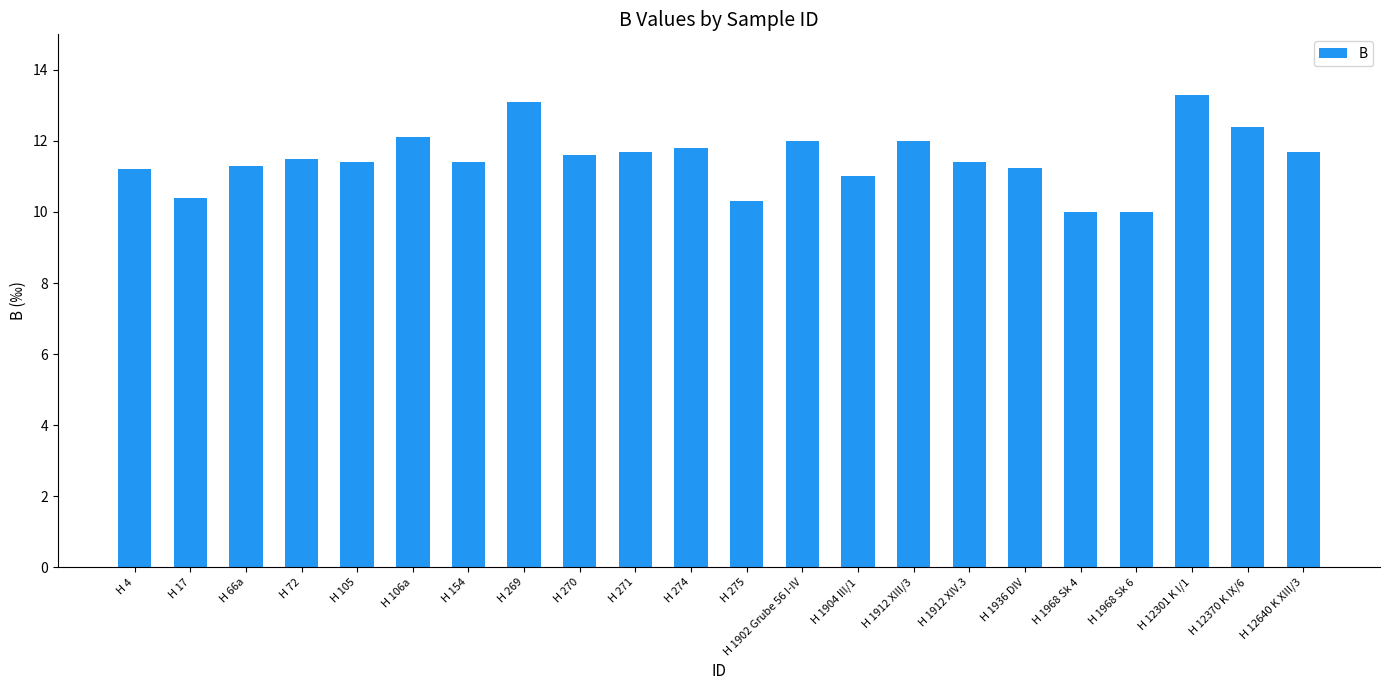

What is the difference between the maximum and second lowest values?

3.3